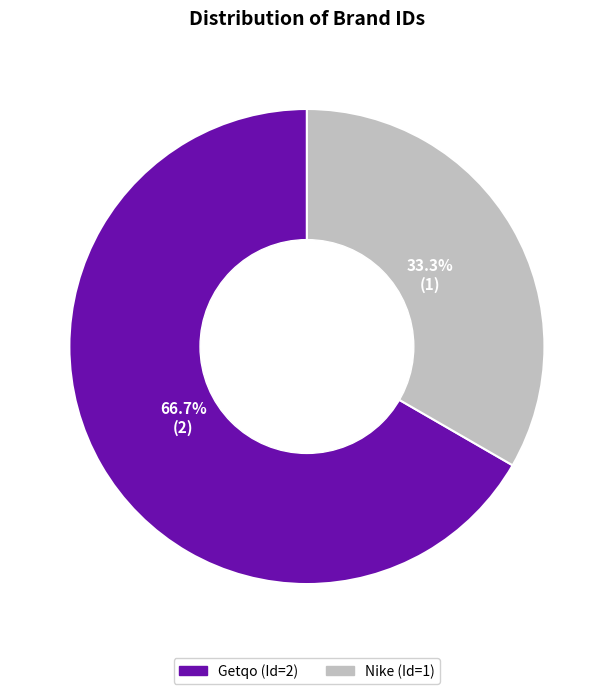

Between Nike and Getqo, which is larger?

Getqo